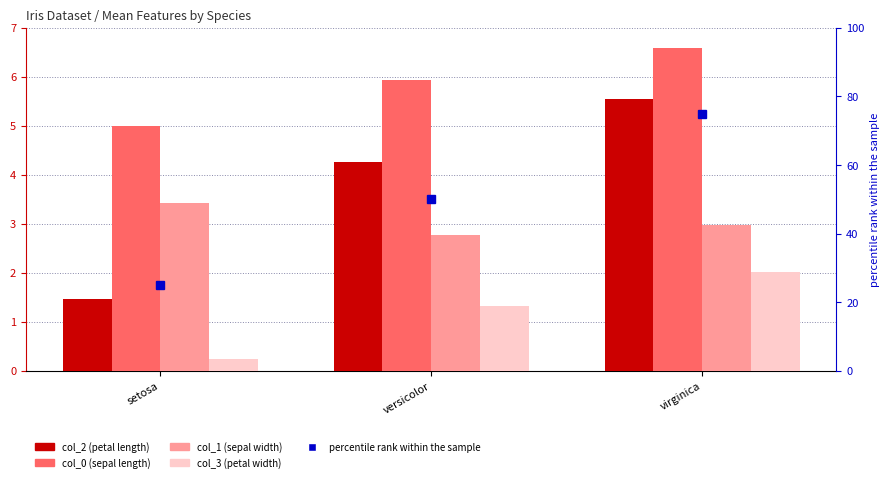

How many bars are there in total?

12